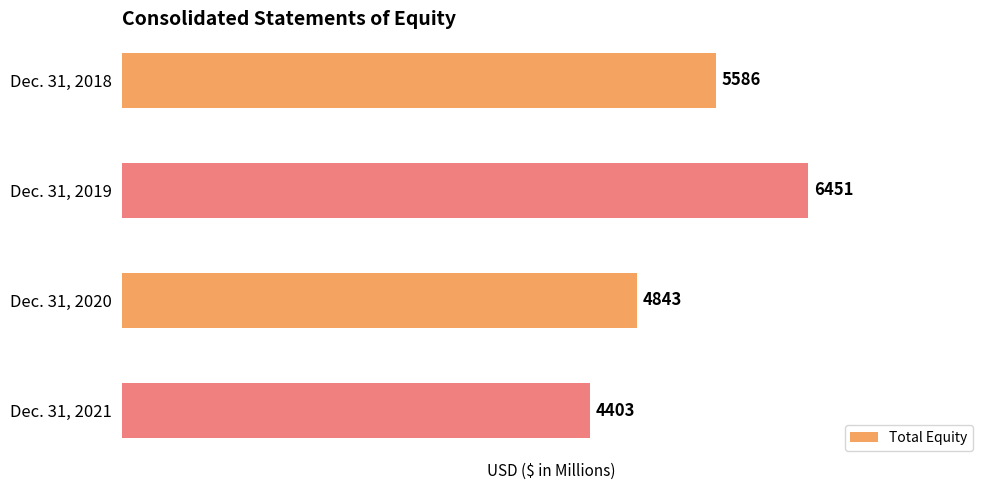

Between Dec. 31, 2018 and Dec. 31, 2021, which is larger?

Dec. 31, 2018